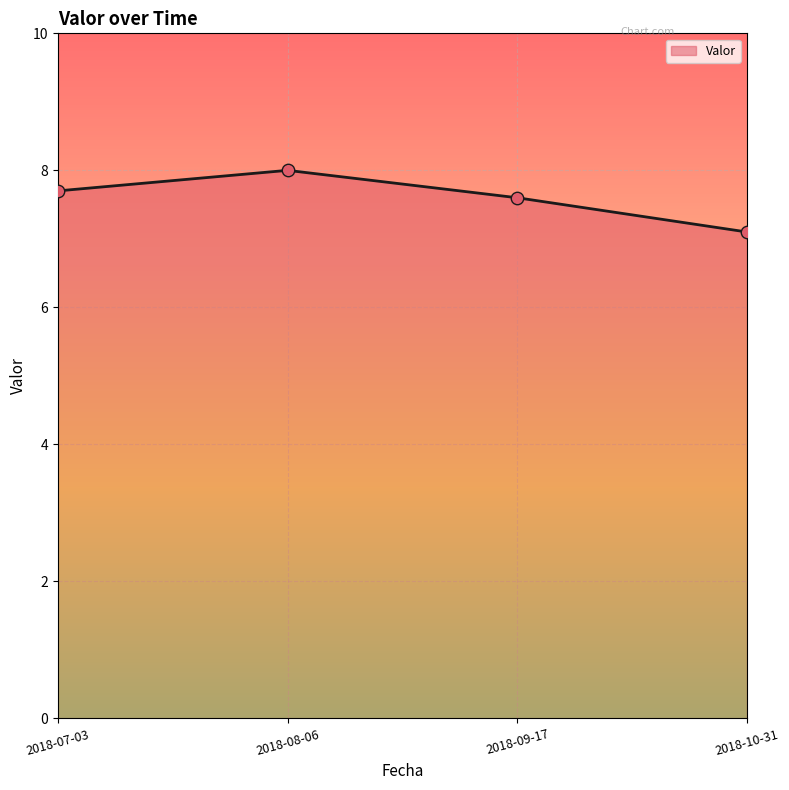

Between 2018-08-06 and 2018-10-31, which is larger?

2018-08-06